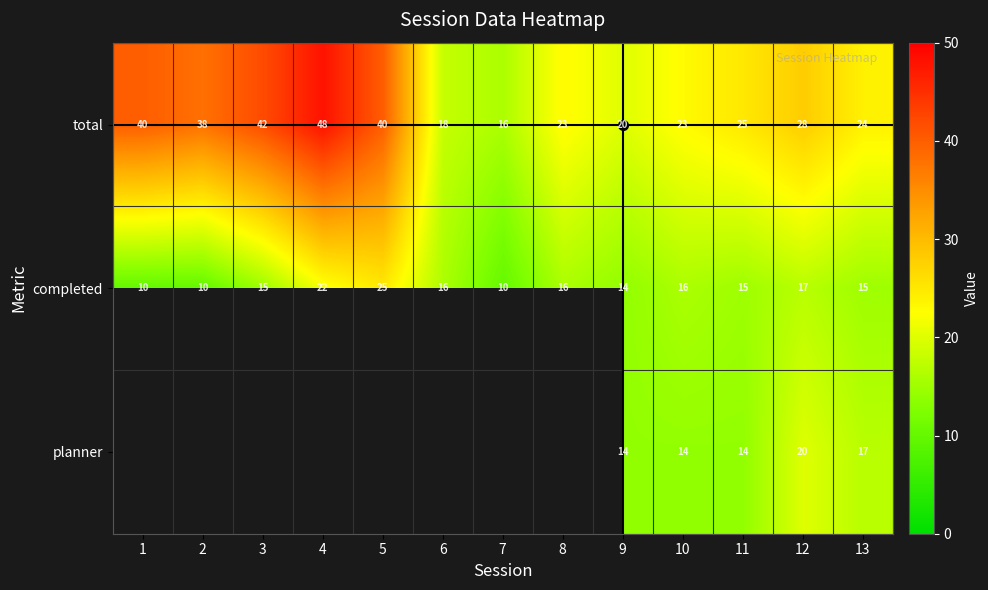

At which label does total first exceed 25?

1